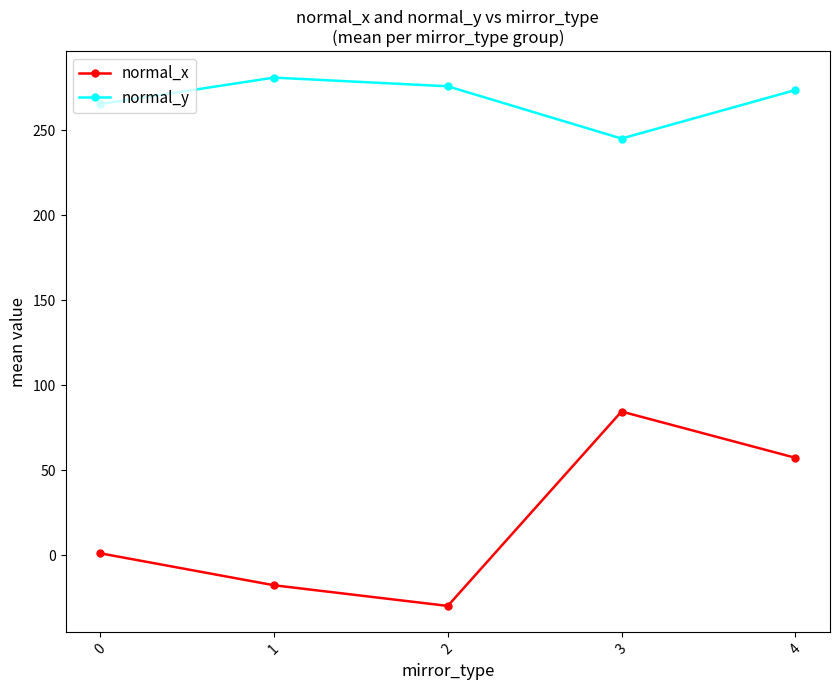

At which label does normal_y first exceed 273?

1